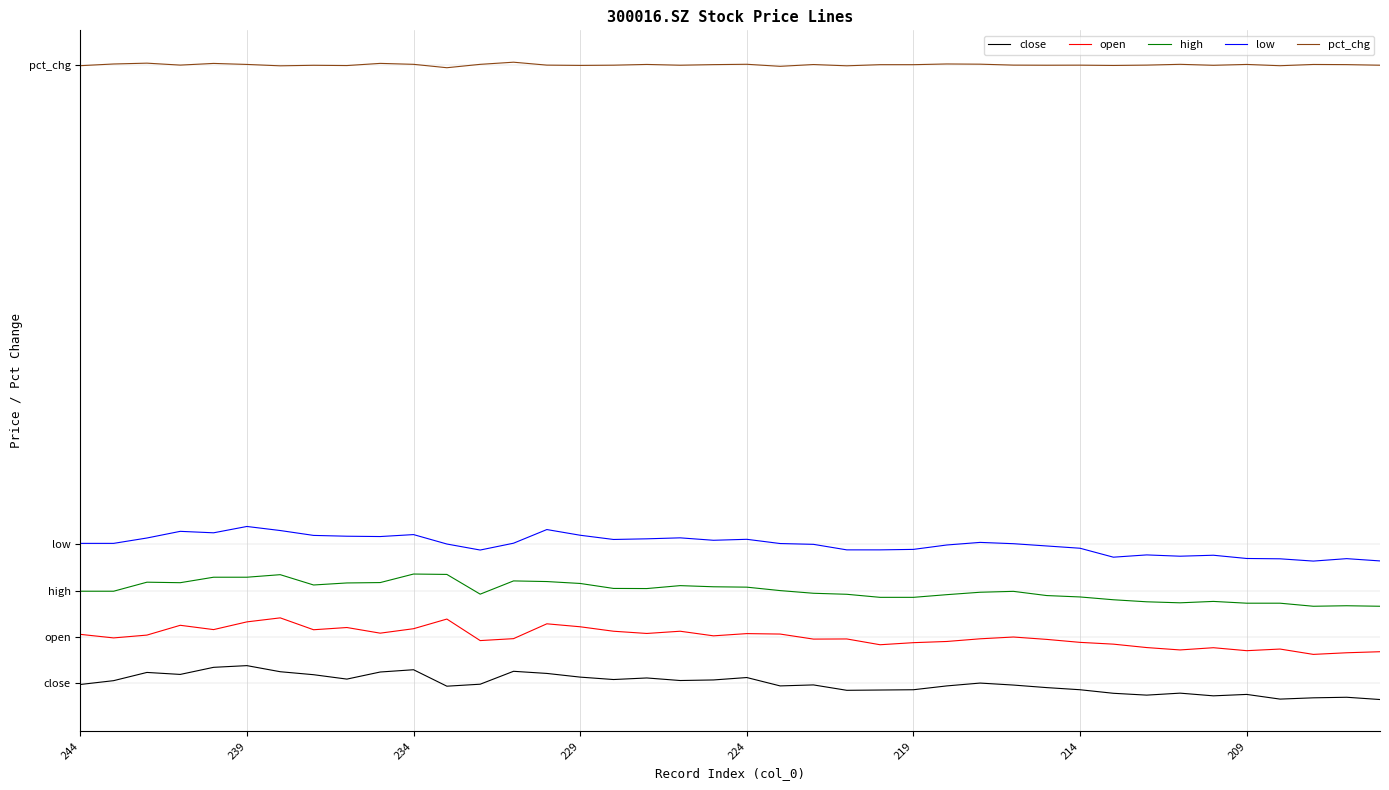

Which series has the largest total across all categories?

pct_chg